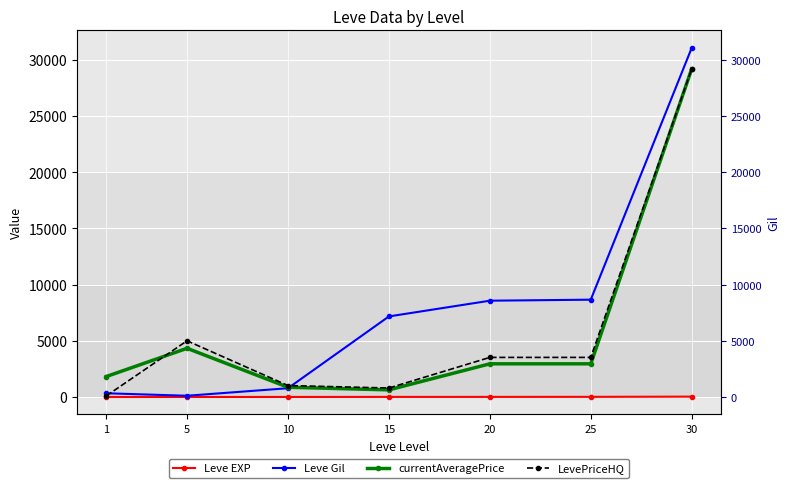

Is it true that Leve EXP equals 1 at 1?

True